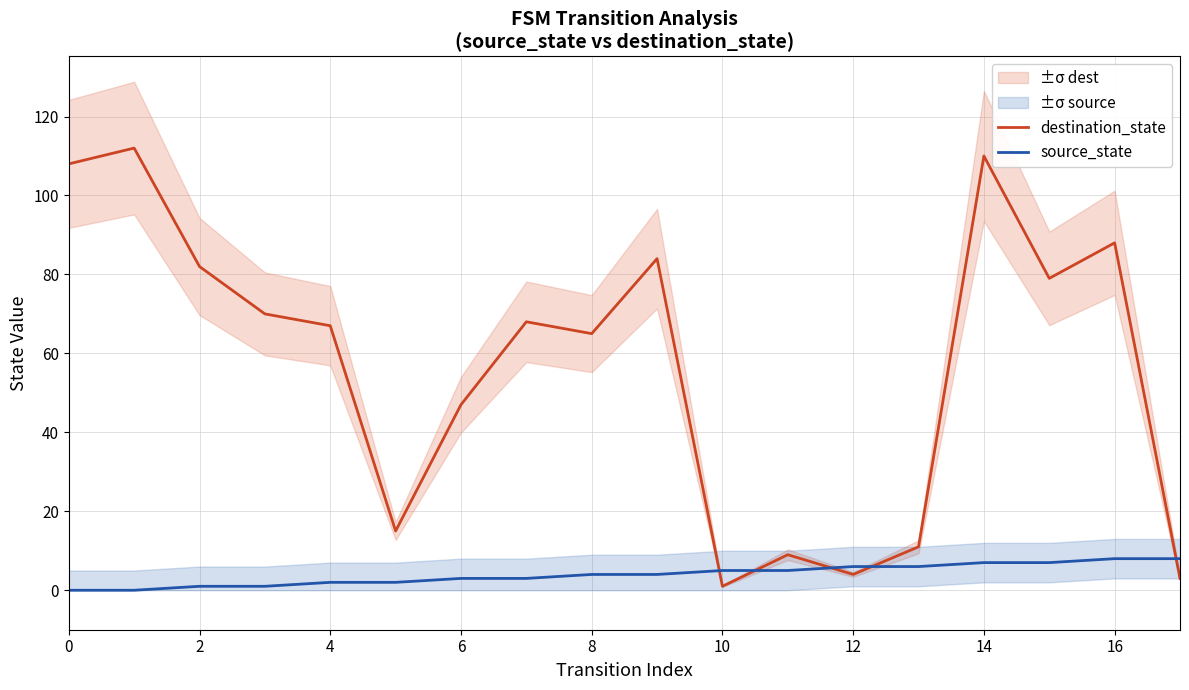

Is the value of source_state at 8 greater than the value of destination_state at 8?

No